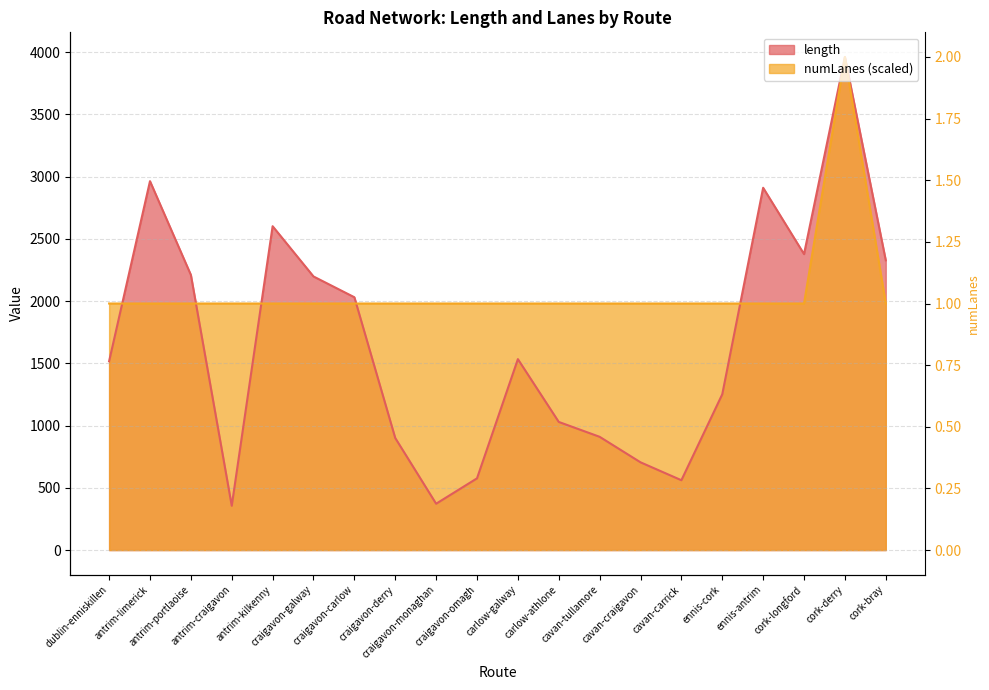

What is the total value across all series at cavan-craigavon?

2686.0